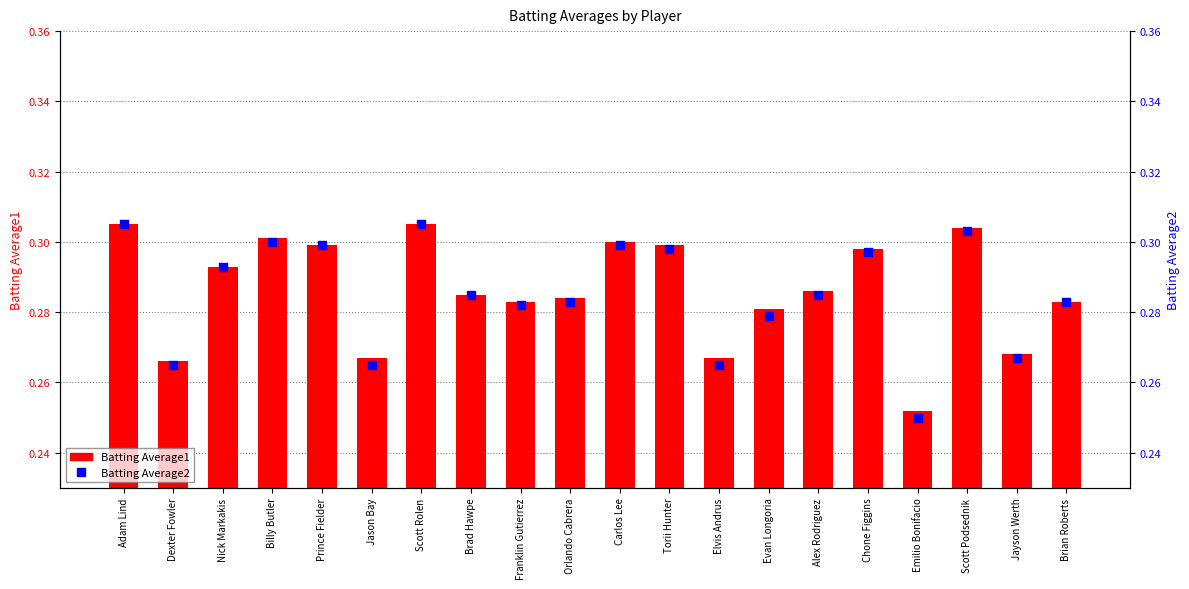

Which series has the widest spread of Y values?

Batting Average2